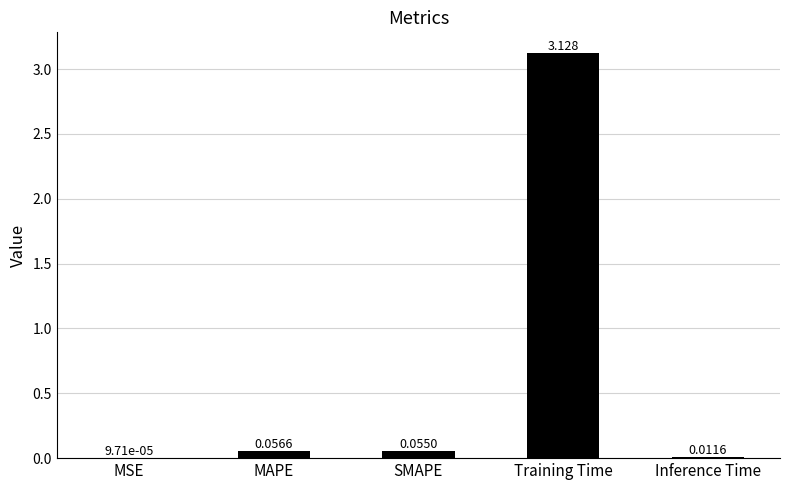

Which has a higher value, MSE or Inference Time?

Inference Time